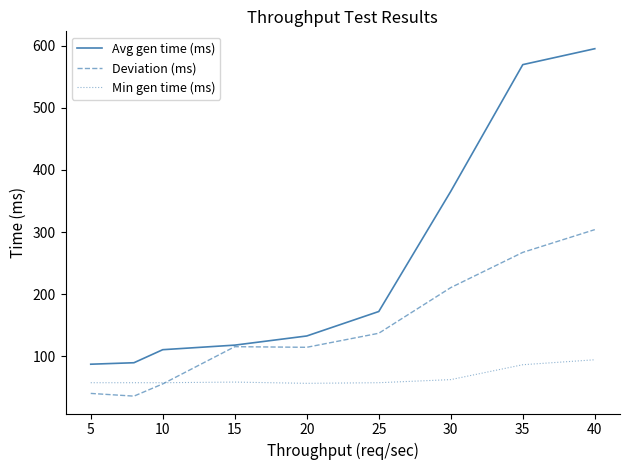

Which series has the widest spread of values?

Avg gen time (ms)